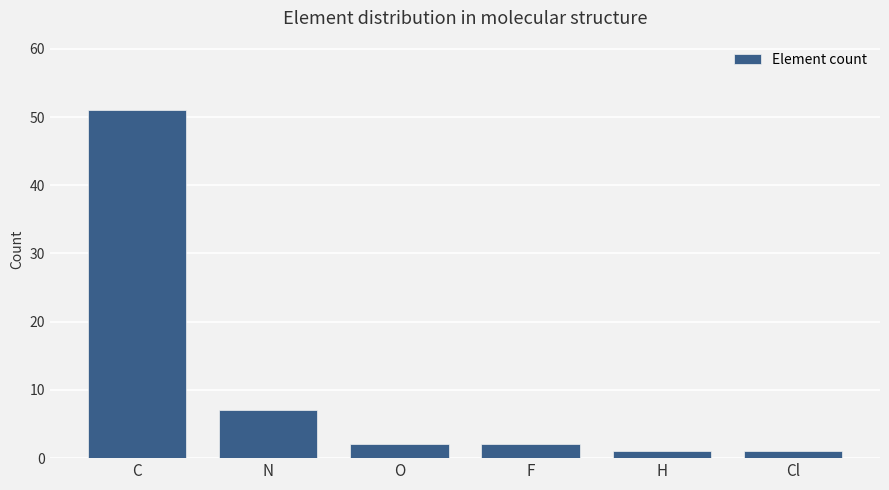

What is the difference between the maximum and minimum values?

50